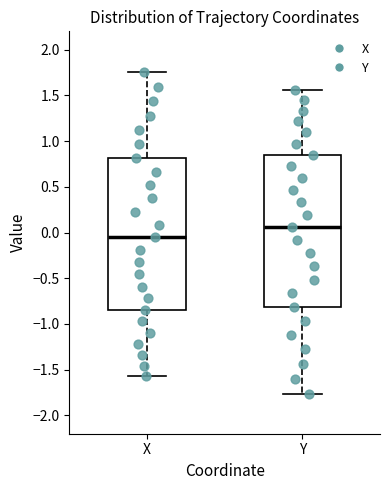

Reading left to right, read every box against the y-axis: the position of its median line, the range the box covers, and the ends of its whiskers. The values are not printed on the chart, so give them approximately, as read against the axis.

X: median -0.05, box -0.85 to 0.80, whiskers -1.55 to 1.75
Y: median 0.05, box -0.80 to 0.85, whiskers -1.75 to 1.55